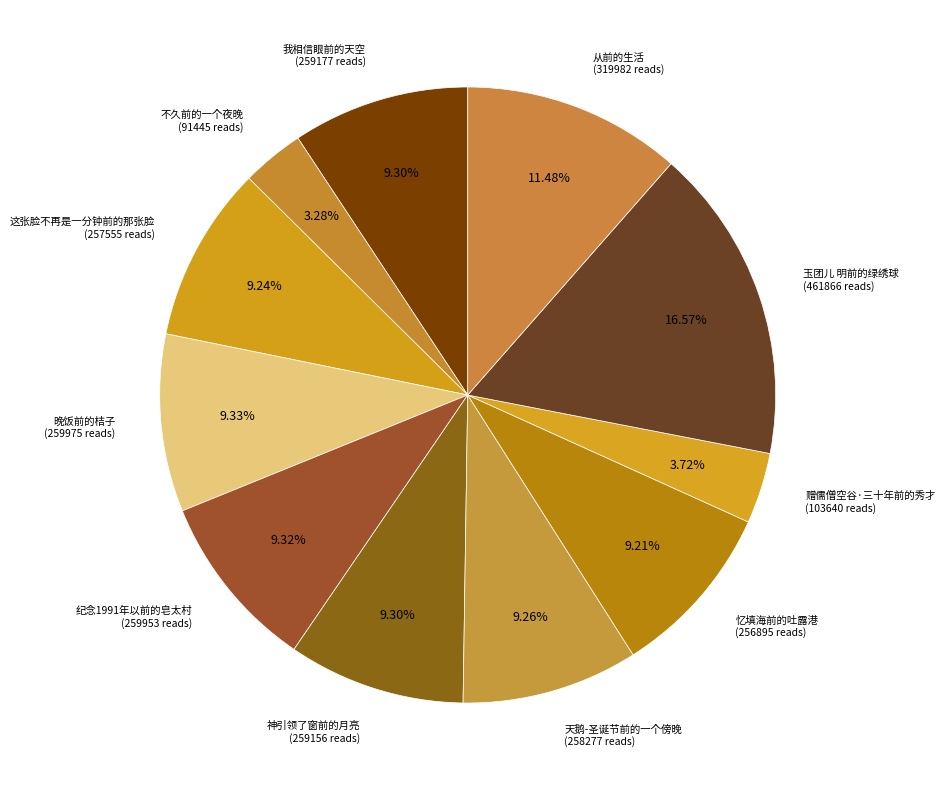

Which category has the biggest portion of the pie?

玉团儿 明前的绿绣球